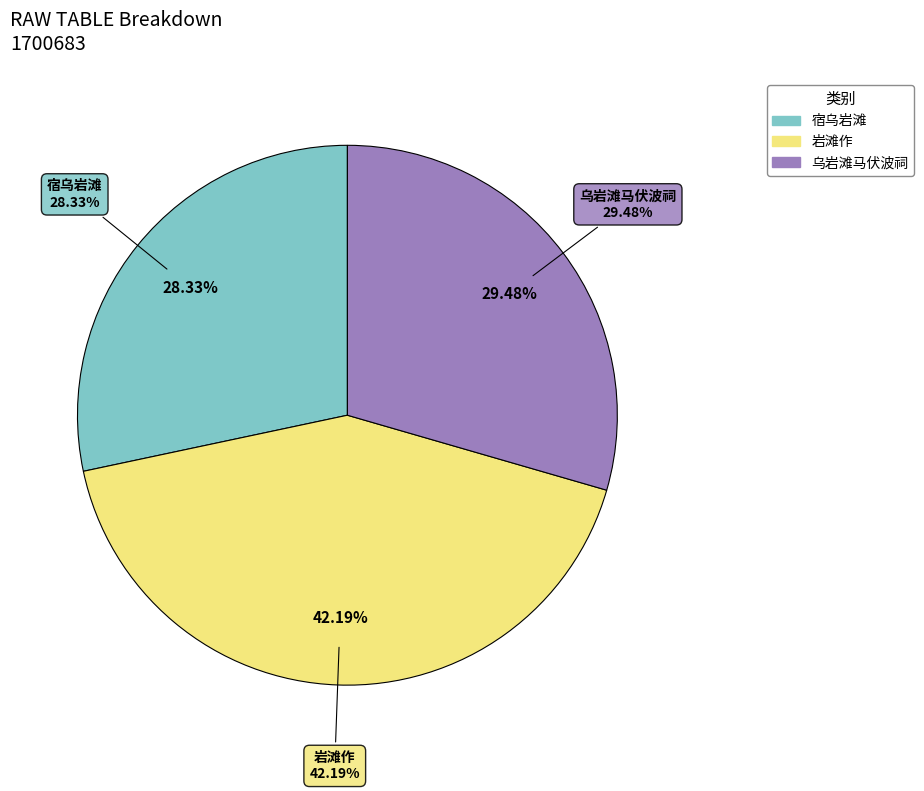

True or false: 宿乌岩滩 accounts for 28% of the total.

True